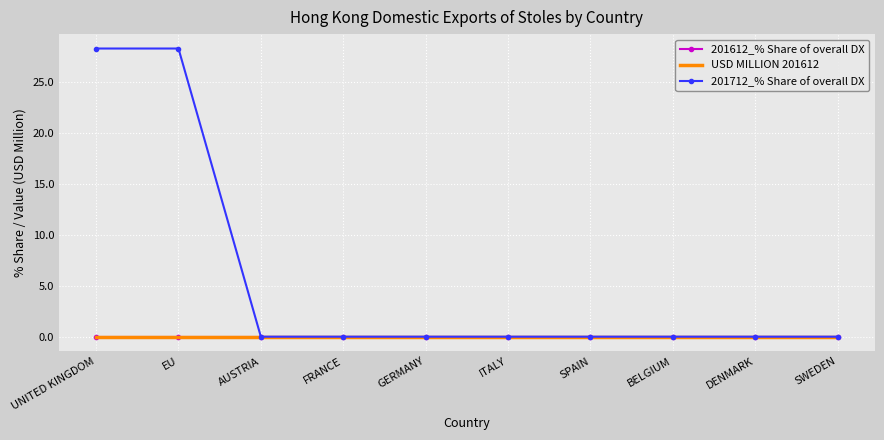

Which category has the highest value in the 201712_% Share of overall DX series?

UNITED KINGDOM